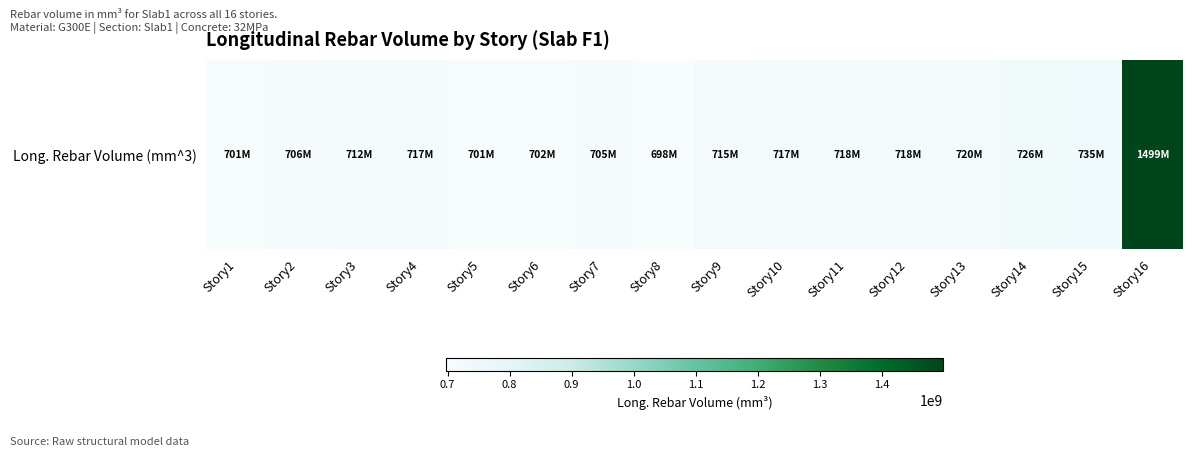

Is it true that the value at Story11 is 1031553299.3?

False